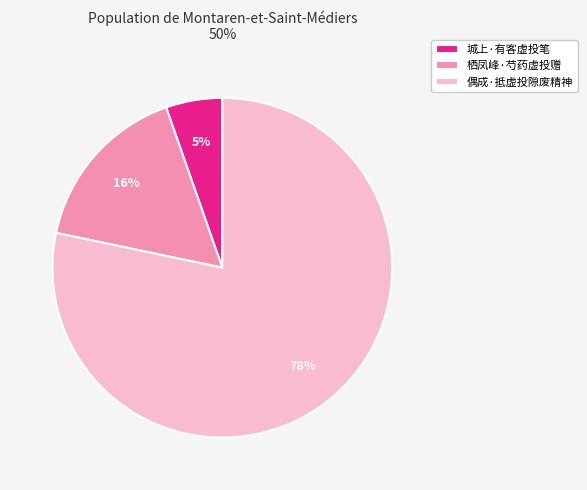

Which category has the smallest portion of the pie?

城上·有客虚投笔